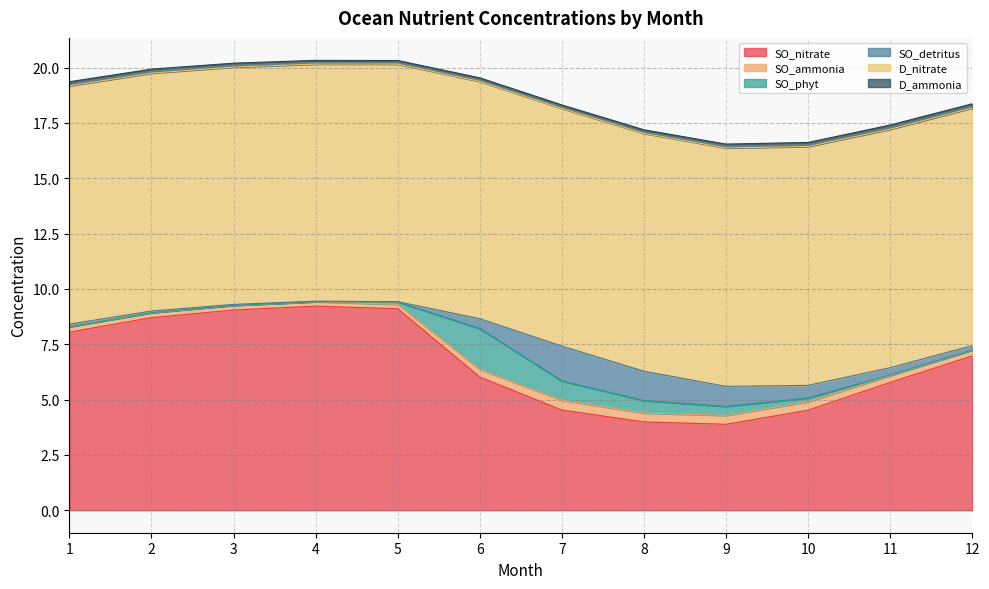

At how many categories does at least one series exceed 8?

12